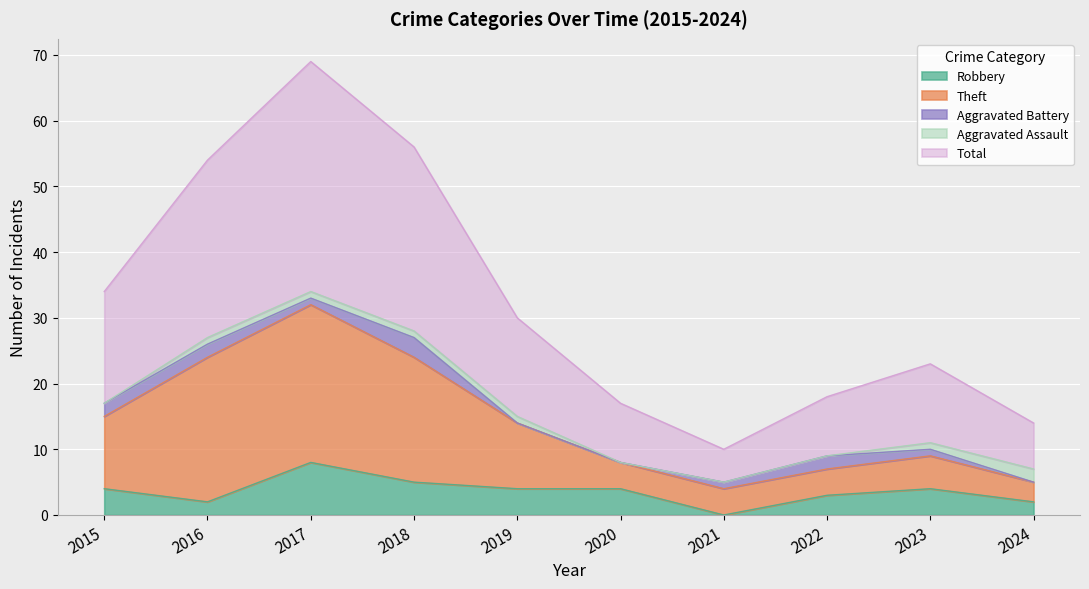

True or false: Theft and Robbery intersect in this chart.

False